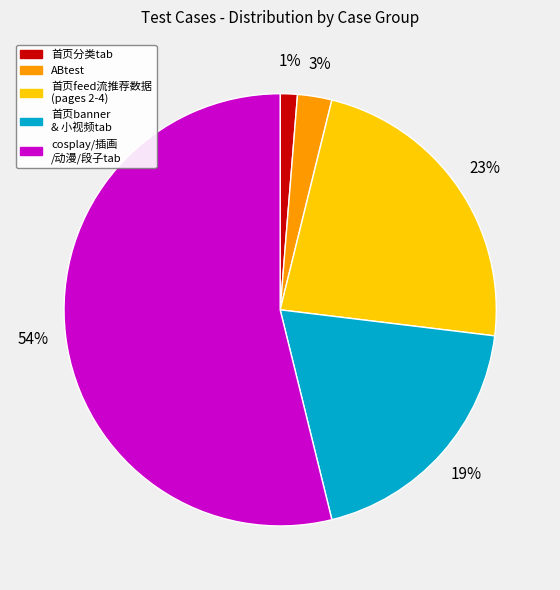

Which slice is the largest?

cosplay/插画 /动漫/段子tab